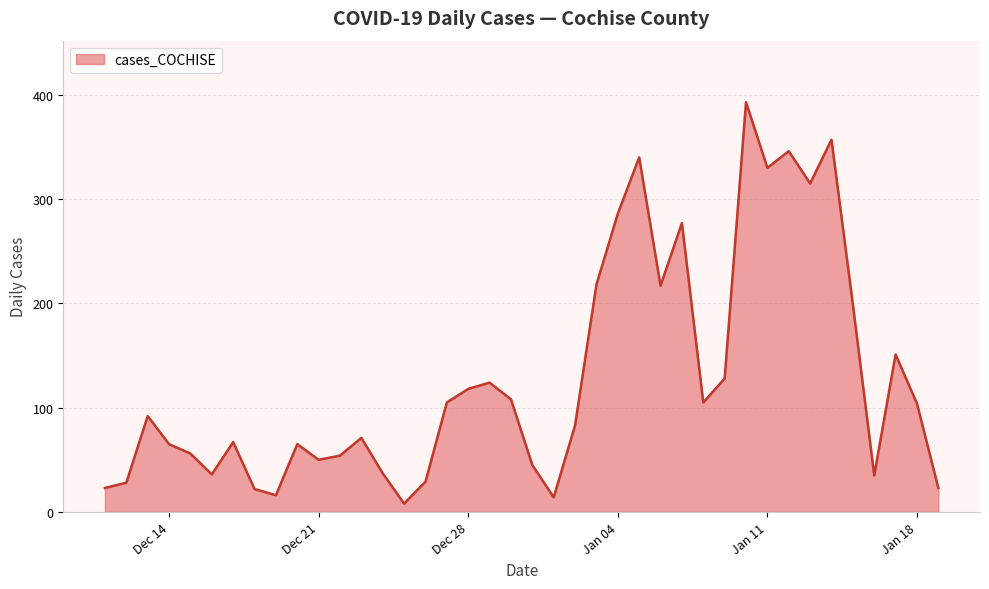

Does the chart display data point markers on the line(s)?

No